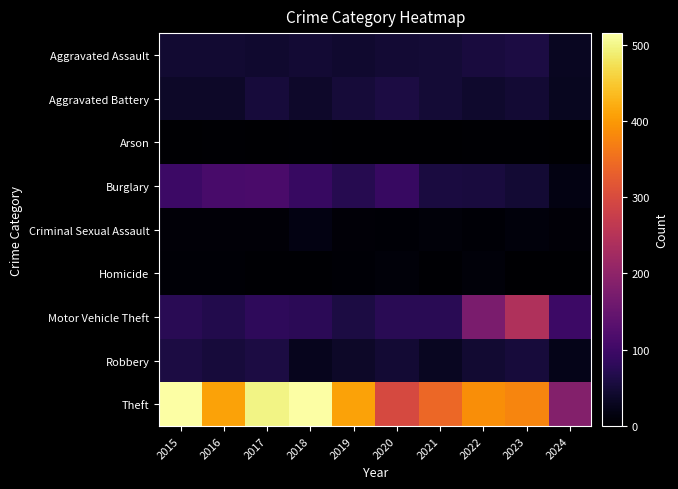

Reading right to left, extract all data points from this chart.

Aggravated Assault: 2024=31	2023=59	2022=55	2021=50	2020=48	2019=44	2018=48	2017=44	2016=46	2015=46
Aggravated Battery: 2024=29	2023=47	2022=42	2021=49	2020=59	2019=51	2018=39	2017=54	2016=37	2015=38
Arson: 2024=1	2023=4	2022=3	2021=1	2020=2	2019=0	2018=3	2017=2	2016=4	2015=1
Burglary: 2024=17	2023=47	2022=56	2021=57	2020=92	2019=72	2018=92	2017=114	2016=112	2015=98
Criminal Sexual Assault: 2024=7	2023=12	2022=5	2021=9	2020=5	2019=7	2018=18	2017=7	2016=7	2015=7
Homicide: 2024=0	2023=2	2022=9	2021=4	2020=10	2019=5	2018=3	2017=4	2016=5	2015=6
Motor Vehicle Theft: 2024=97	2023=243	2022=175	2021=75	2020=75	2019=60	2018=78	2017=82	2016=67	2015=75
Robbery: 2024=23	2023=53	2022=46	2021=32	2020=48	2019=38	2018=27	2017=60	2016=54	2015=59
Theft: 2024=186	2023=378	2022=388	2021=341	2020=296	2019=409	2018=515	2017=497	2016=409	2015=515